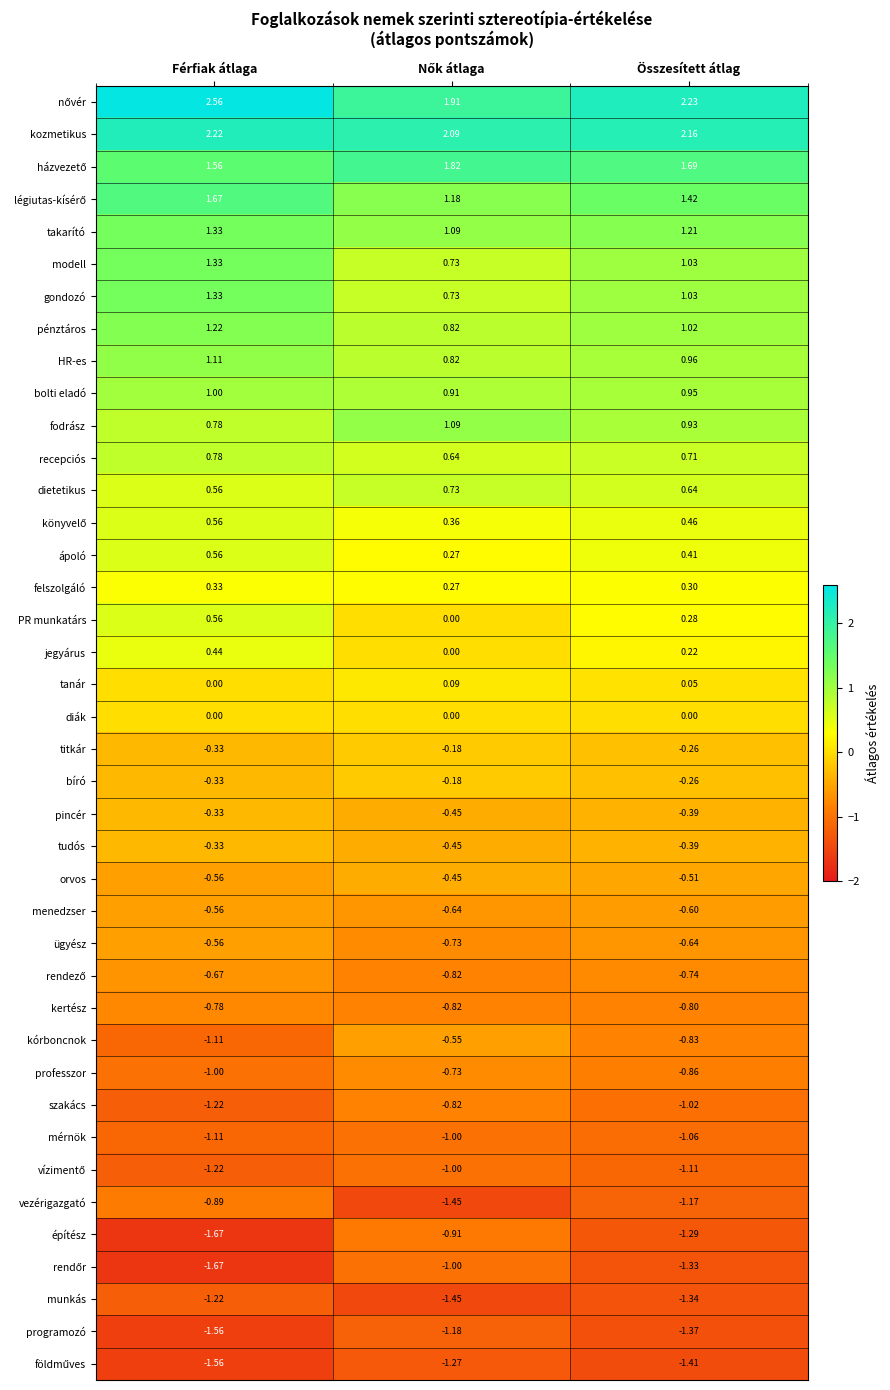

Which series changed the most between Férfiak átlaga and Összesített átlag?

építész